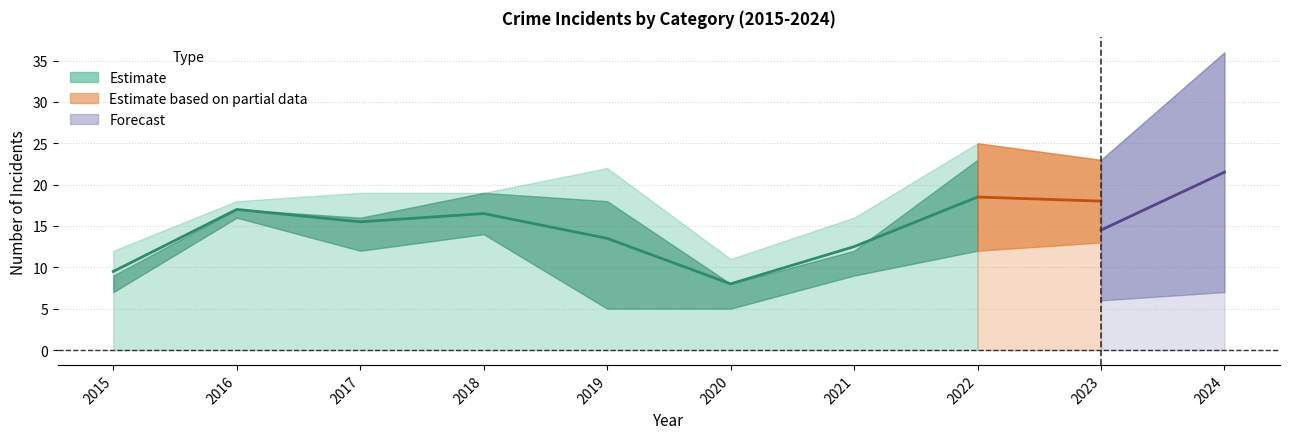

At how many categories does at least one series exceed 18?

6